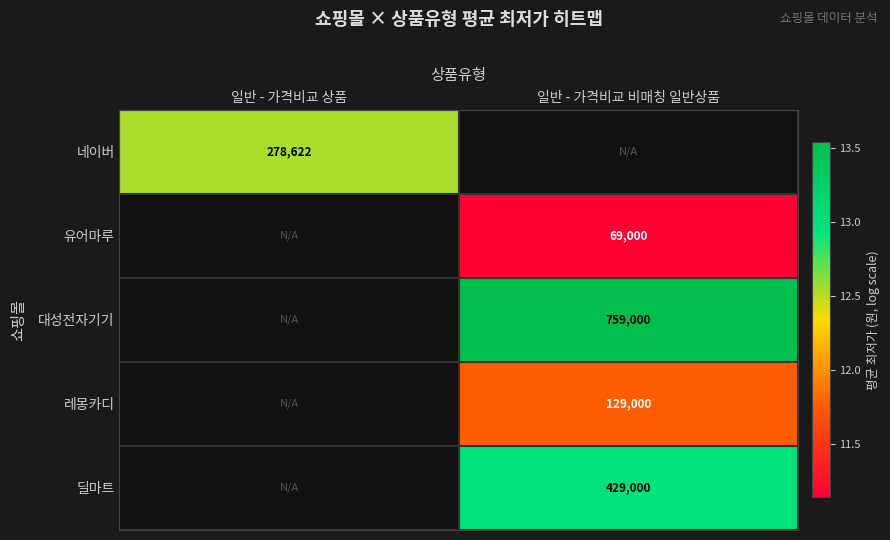

Is the value of 유어마루 at 일반 - 가격비교 비매칭 일반상품 greater than the value of 딜마트 at 일반 - 가격비교 비매칭 일반상품?

No